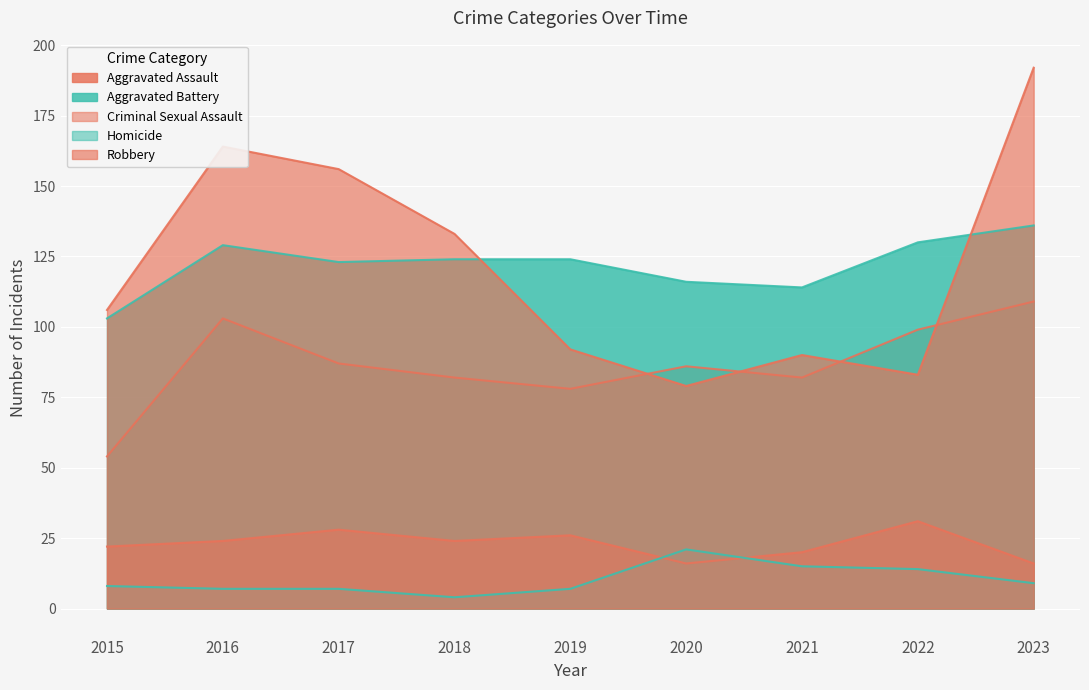

How many series are shown in this chart?

5